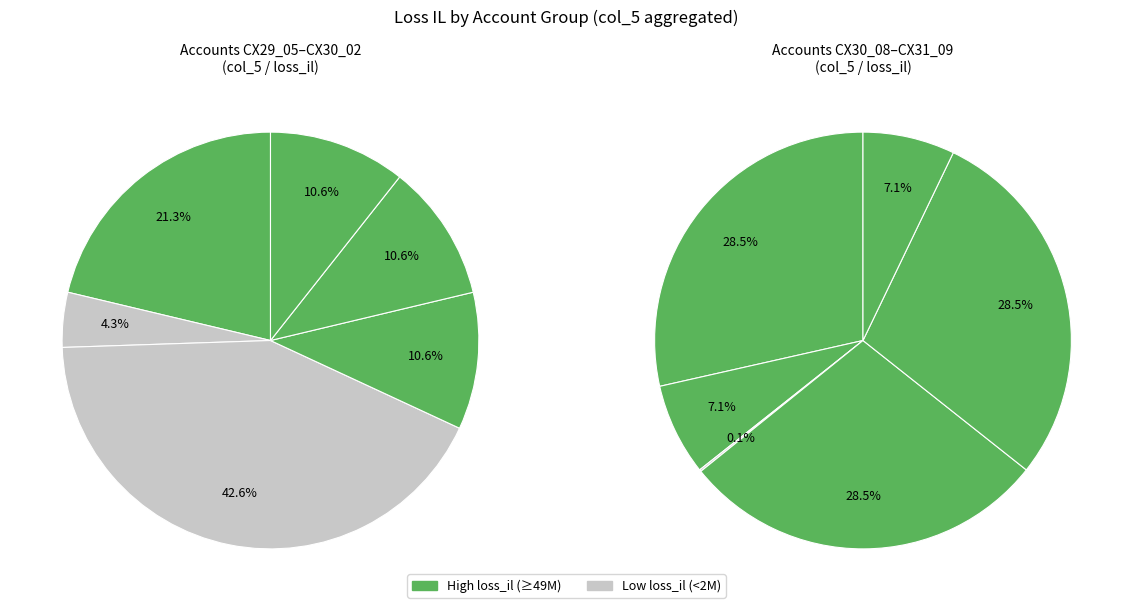

Approximately how many times larger is the value at CX29_06 compared to CX29_08?

0.2